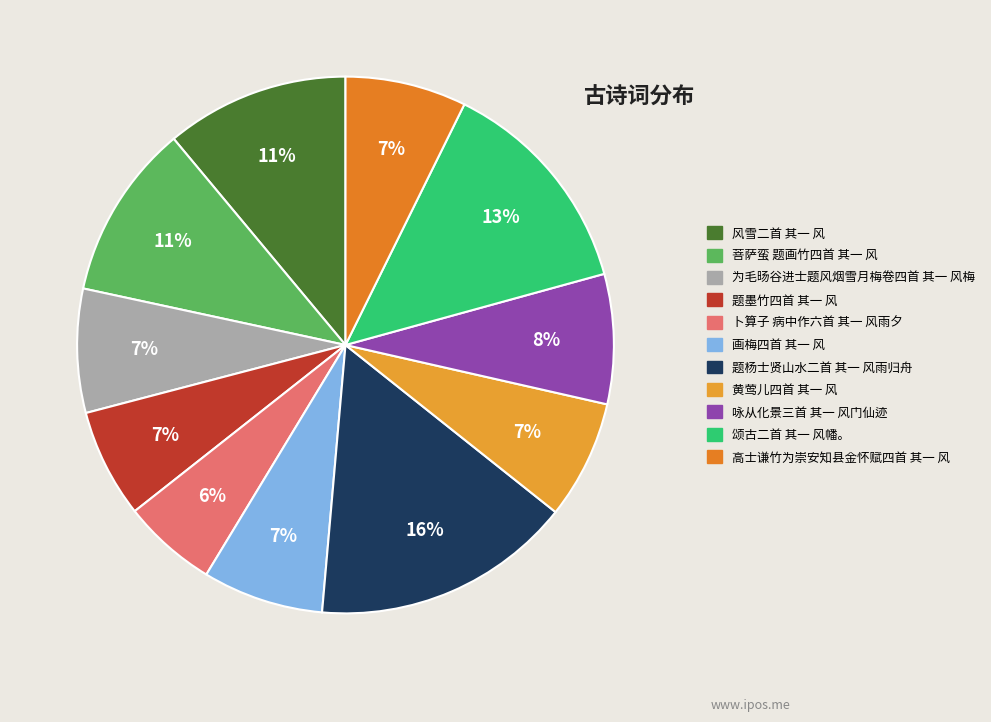

To the nearest percent, what portion does 画梅四首 其一 风 represent?

7%